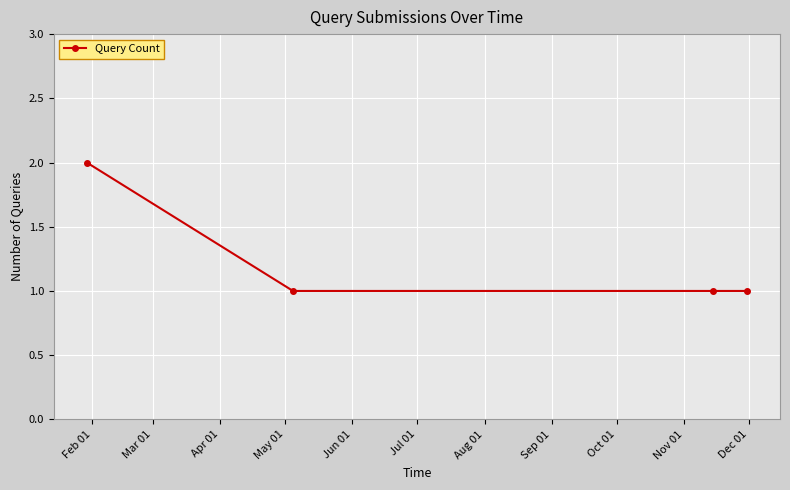

What is the sum of all values?

5